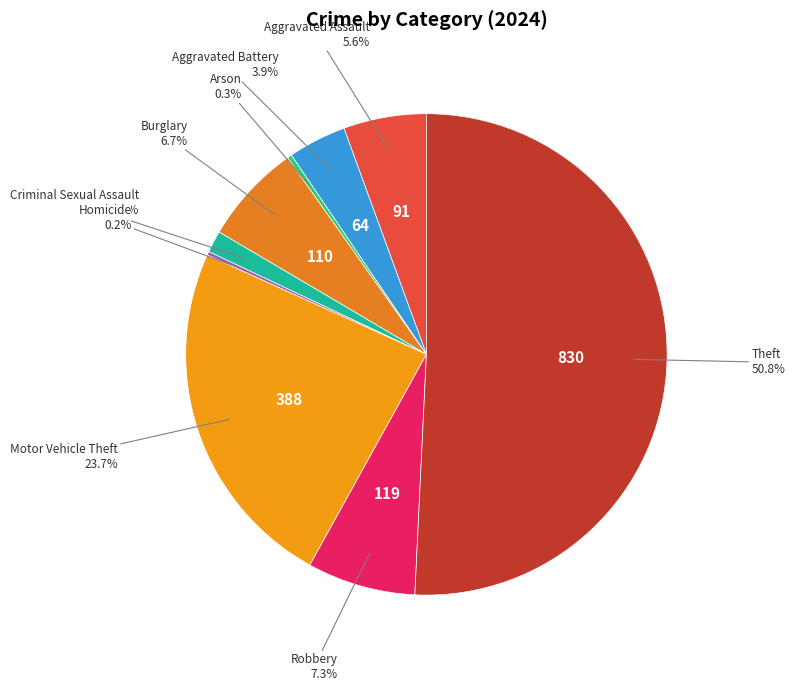

Which category has the smallest portion of the pie?

Homicide